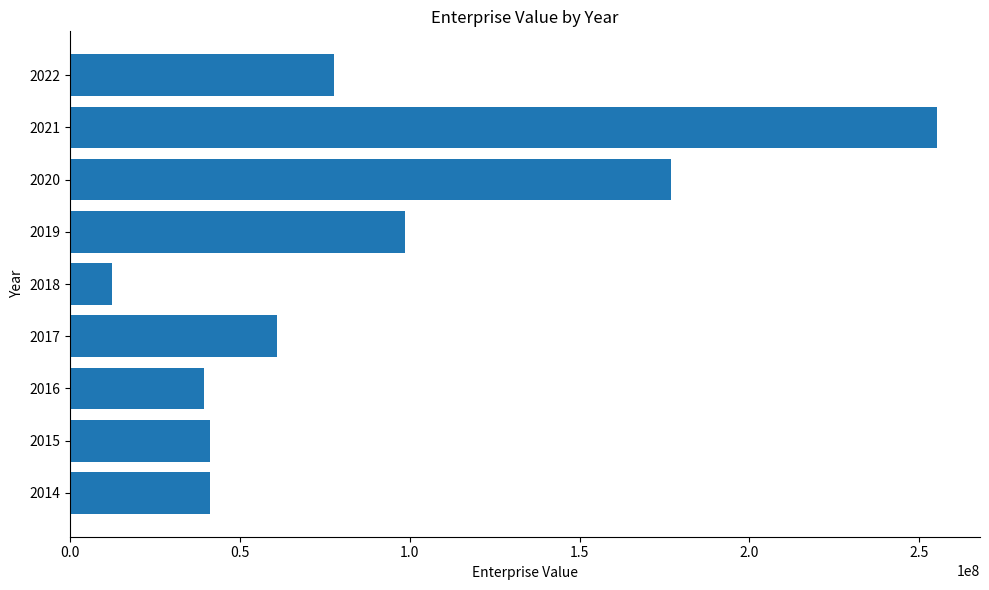

Are the bars grouped side by side (vs. stacked)?

No